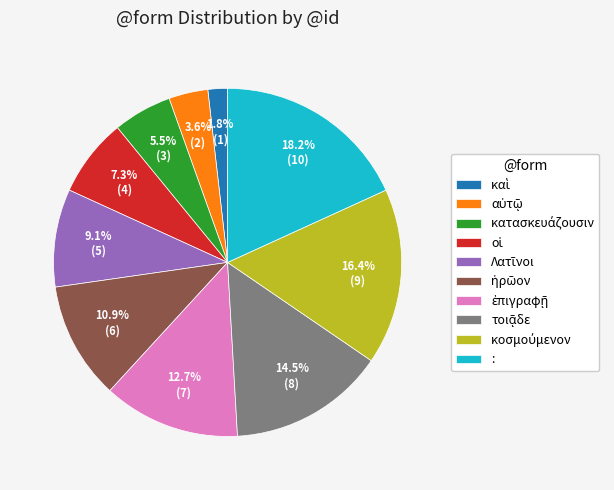

Is there a majority slice in this chart?

No